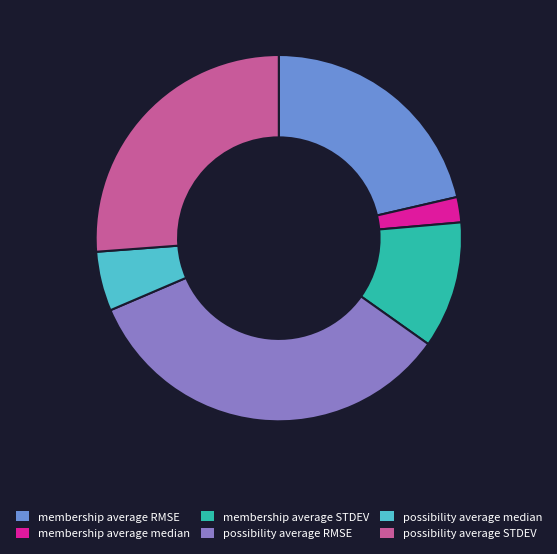

What is the largest slice in the pie chart?

possibility average RMSE